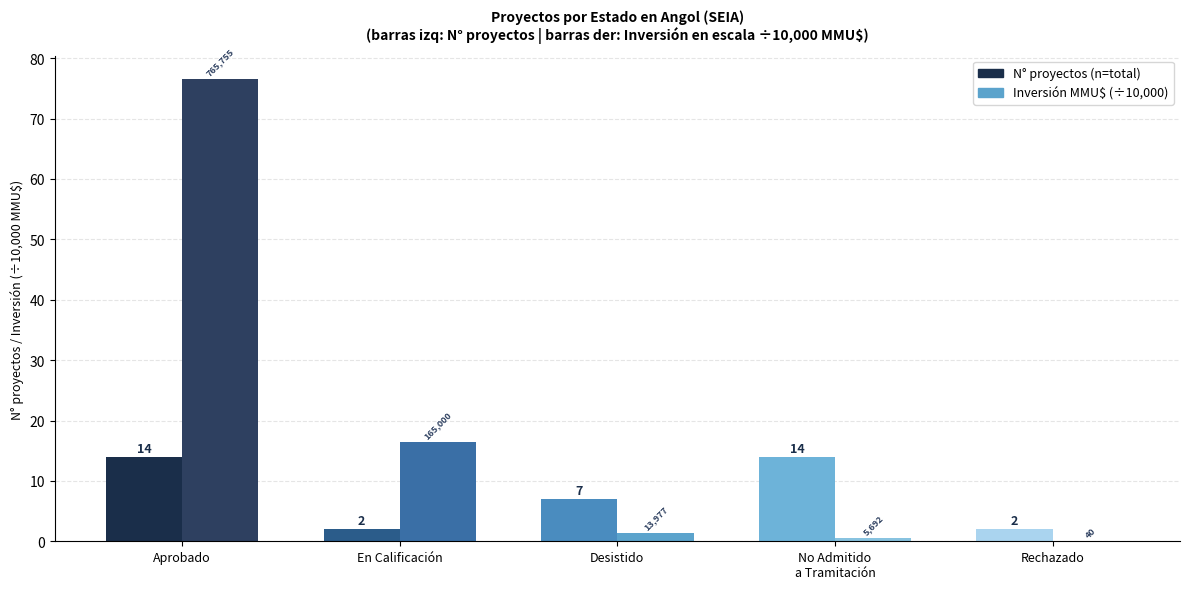

At which label does No Admitido a Tramitación reach its minimum?

En Calificación